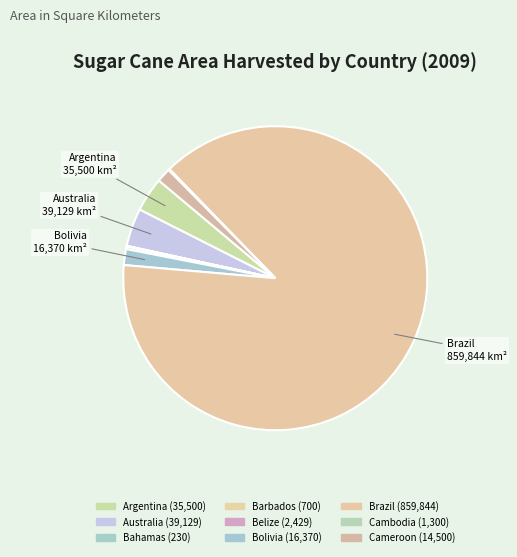

True or false: Brazil accounts for 89% of the total.

True